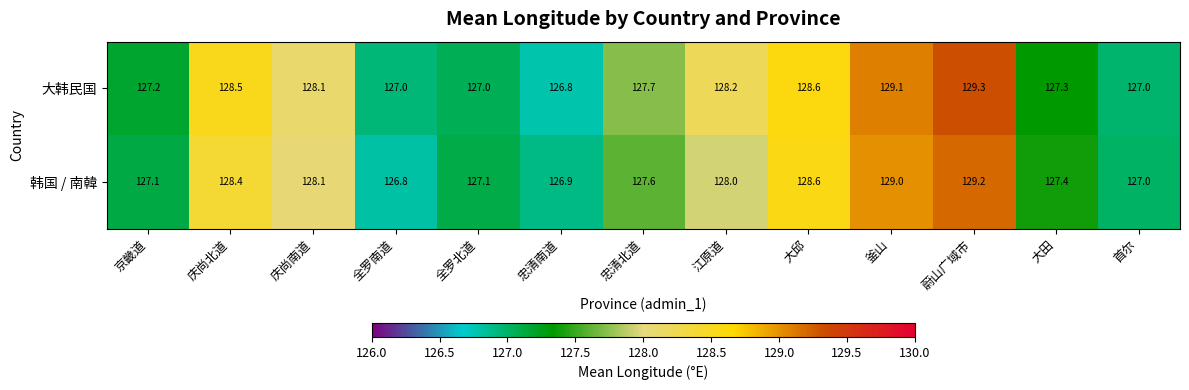

What is the sum of the 大韩民国 values at 首尔 and 釜山?

256.1